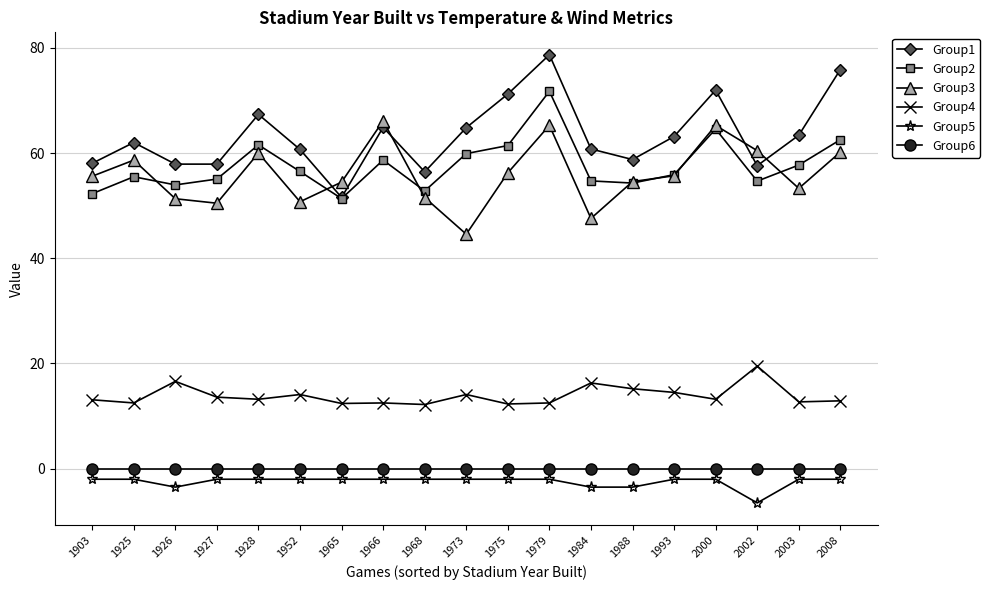

What is the difference between the highest and lowest values at 1984?

64.3